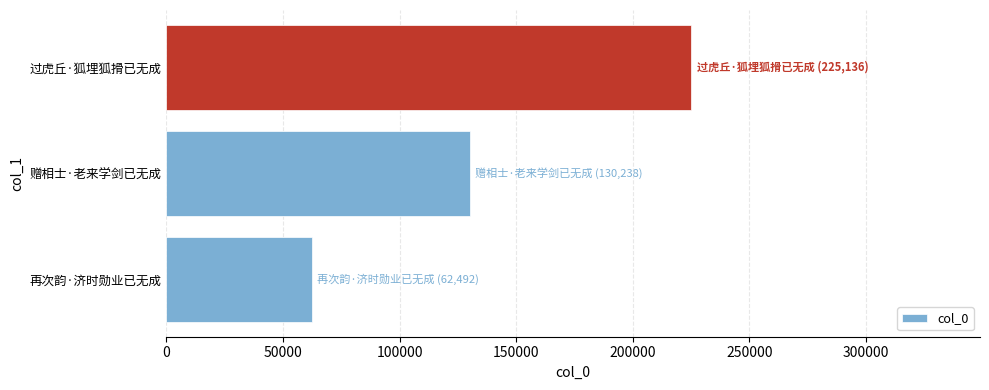

Rank the categories by value from lowest to highest.

再次韵·济时勋业已无成, 赠相士·老来学剑已无成, 过虎丘·狐埋狐搰已无成